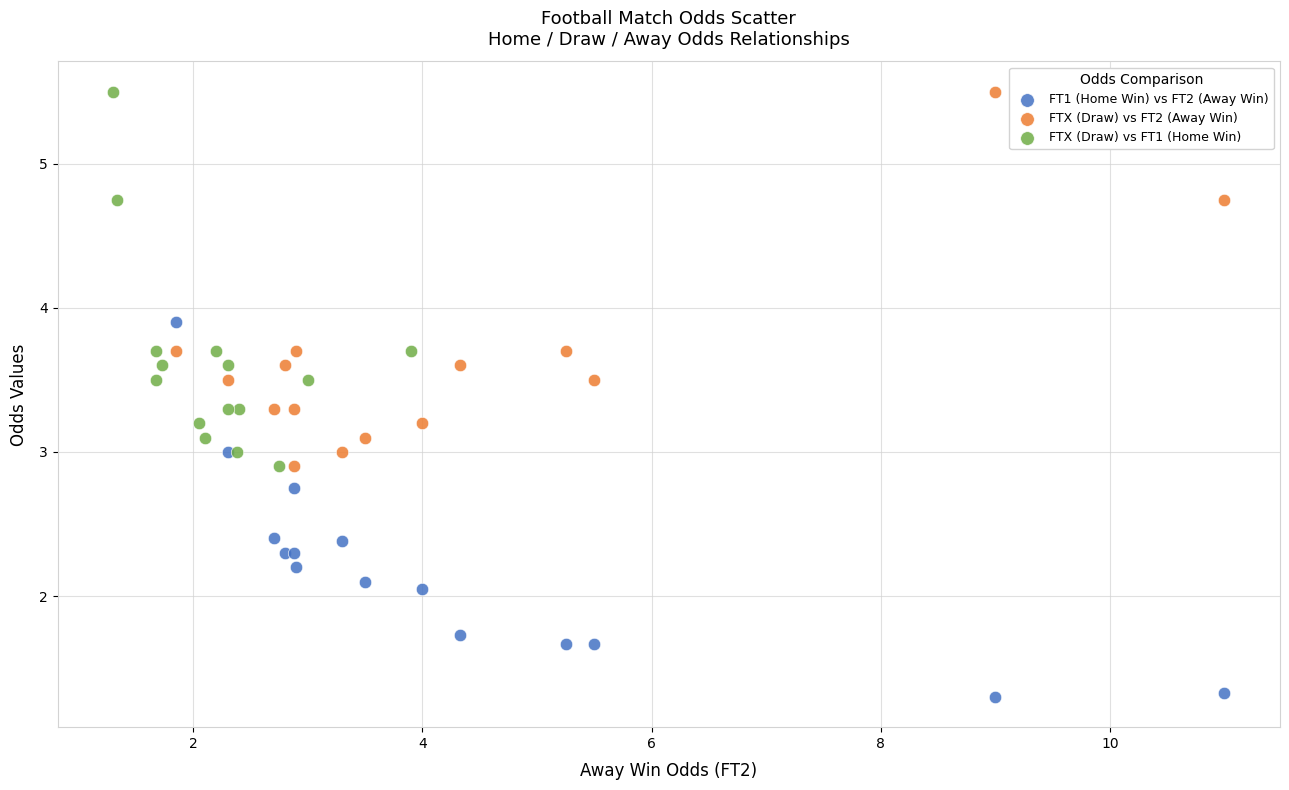

Which series reaches the minimum Y coordinate?

FT1 (Home Win) vs FT2 (Away Win)